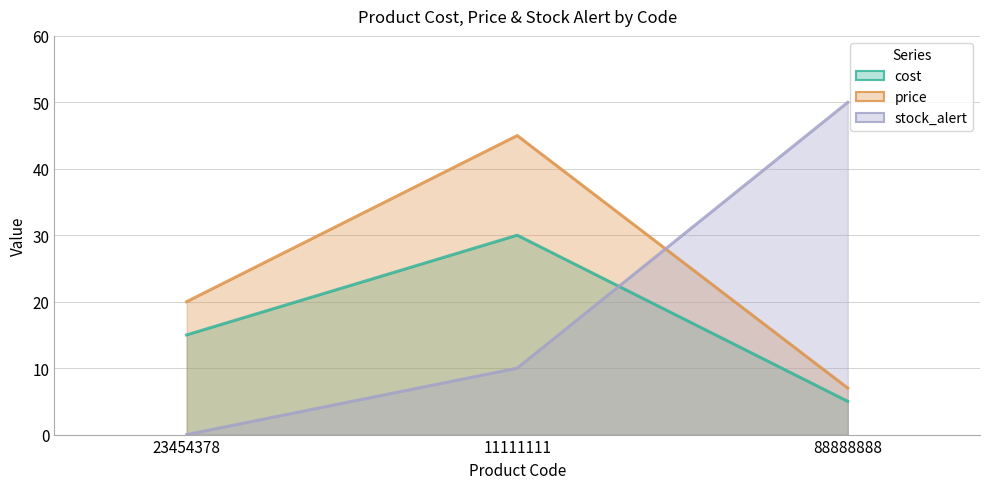

Reading left to right, extract all data points from this chart.

cost: 23454378=15	11111111=30	88888888=5
price: 23454378=20	11111111=45	88888888=7
stock_alert: 23454378=0	11111111=10	88888888=50